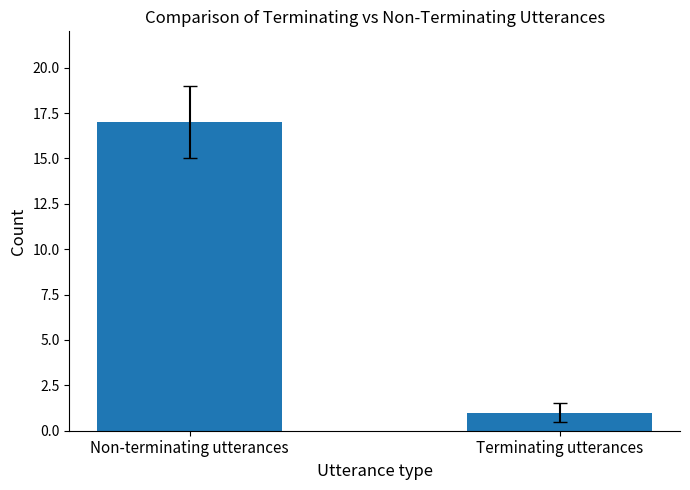

What is the maximum value shown in the chart?

17